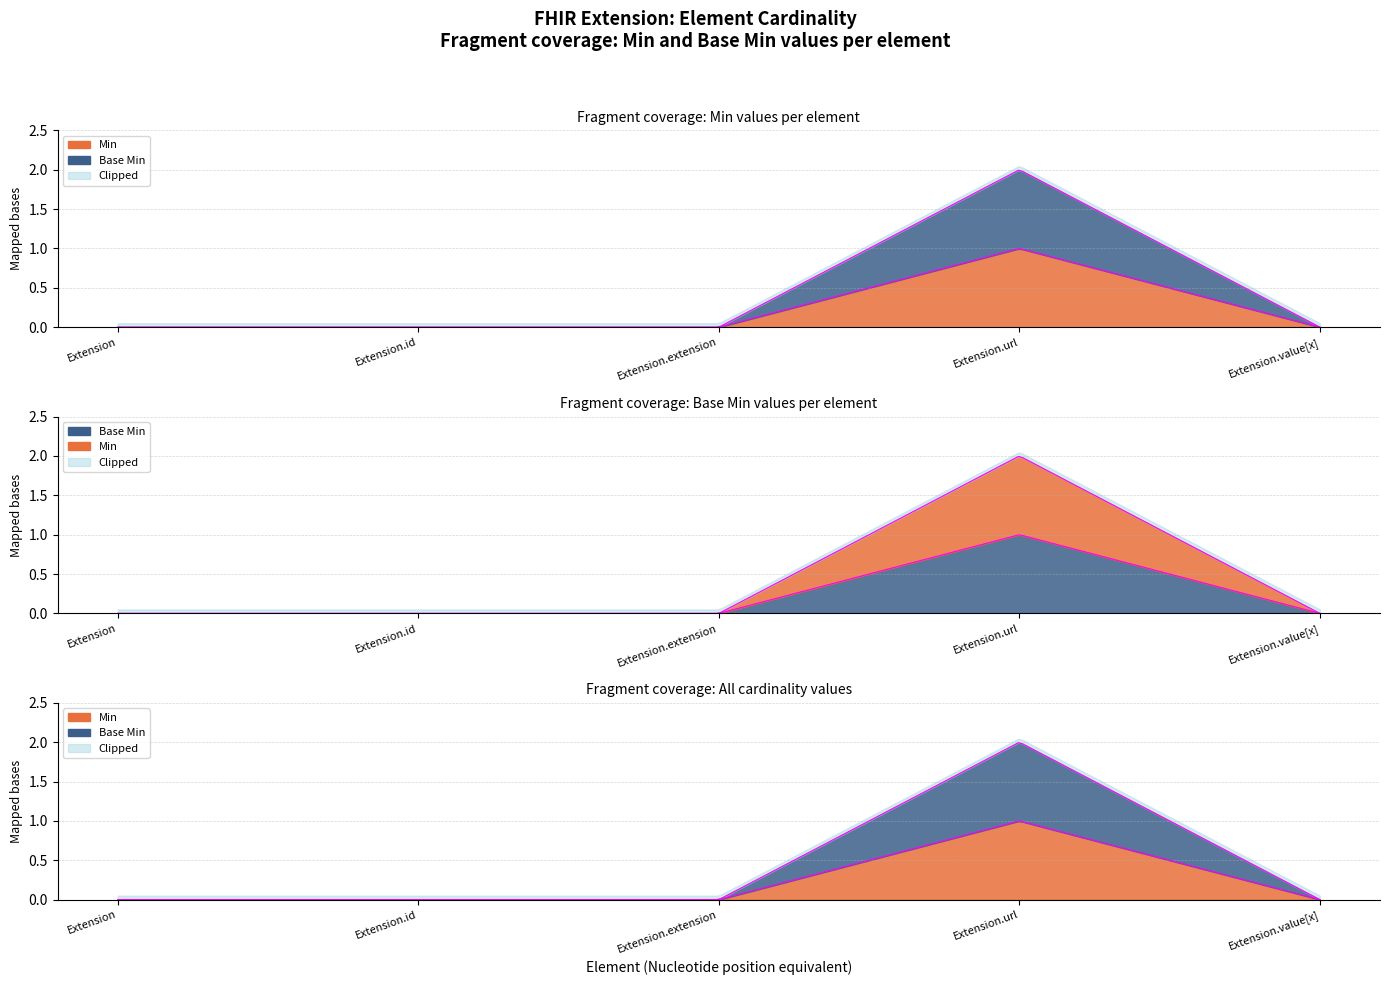

Does the chart display data point markers on the line(s)?

No